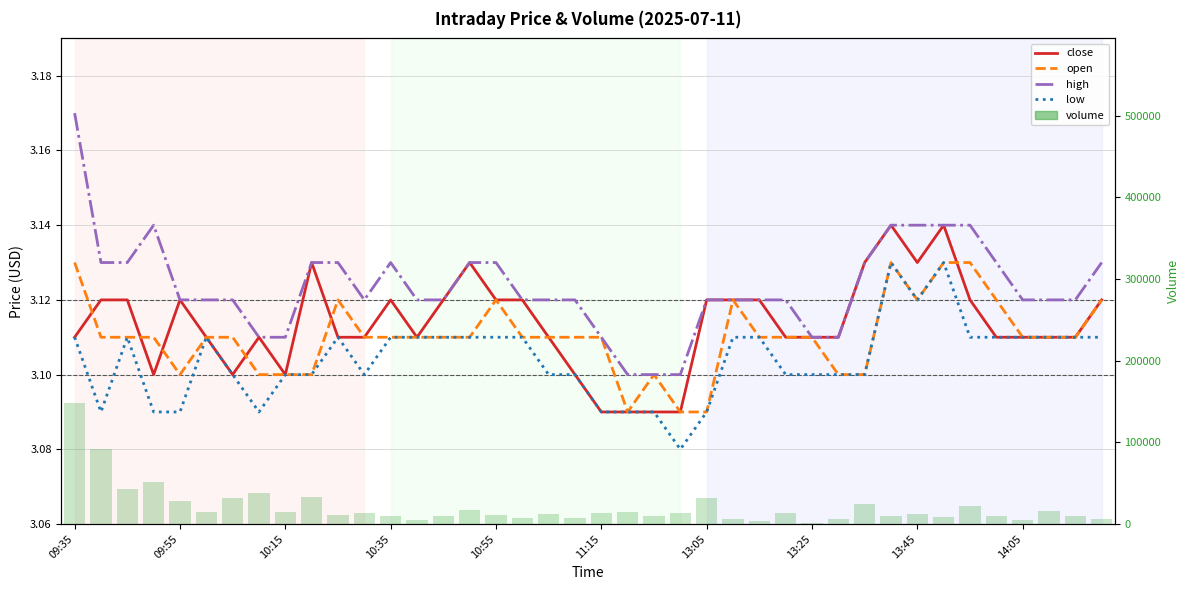

The value of open at 14:05 is 5.0. True or false?

False